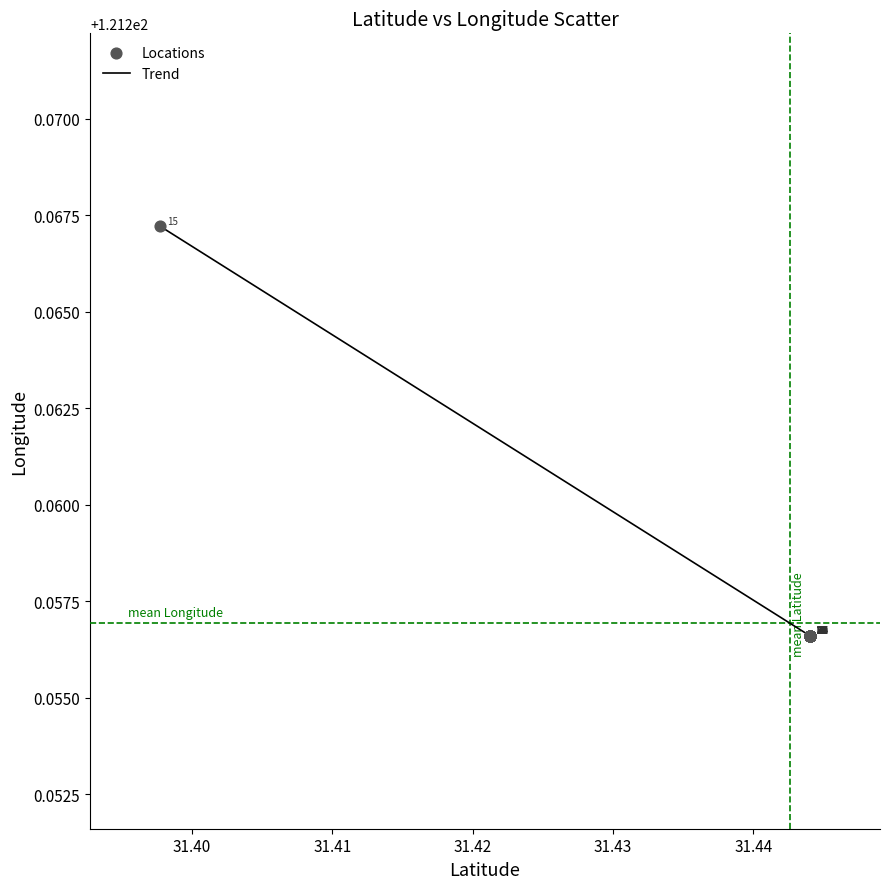

How many lines are shown in the chart?

1